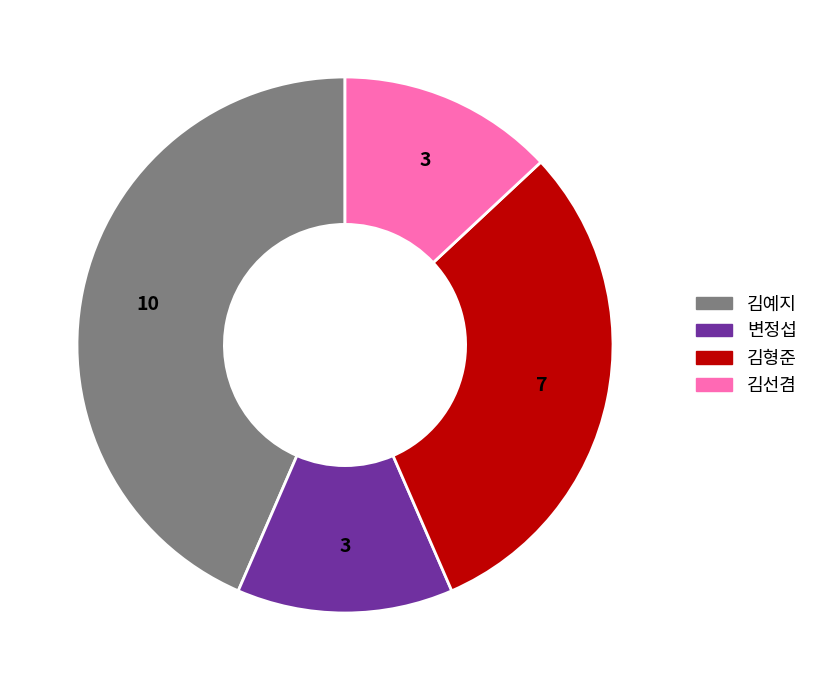

Count the number of slices in the pie.

4